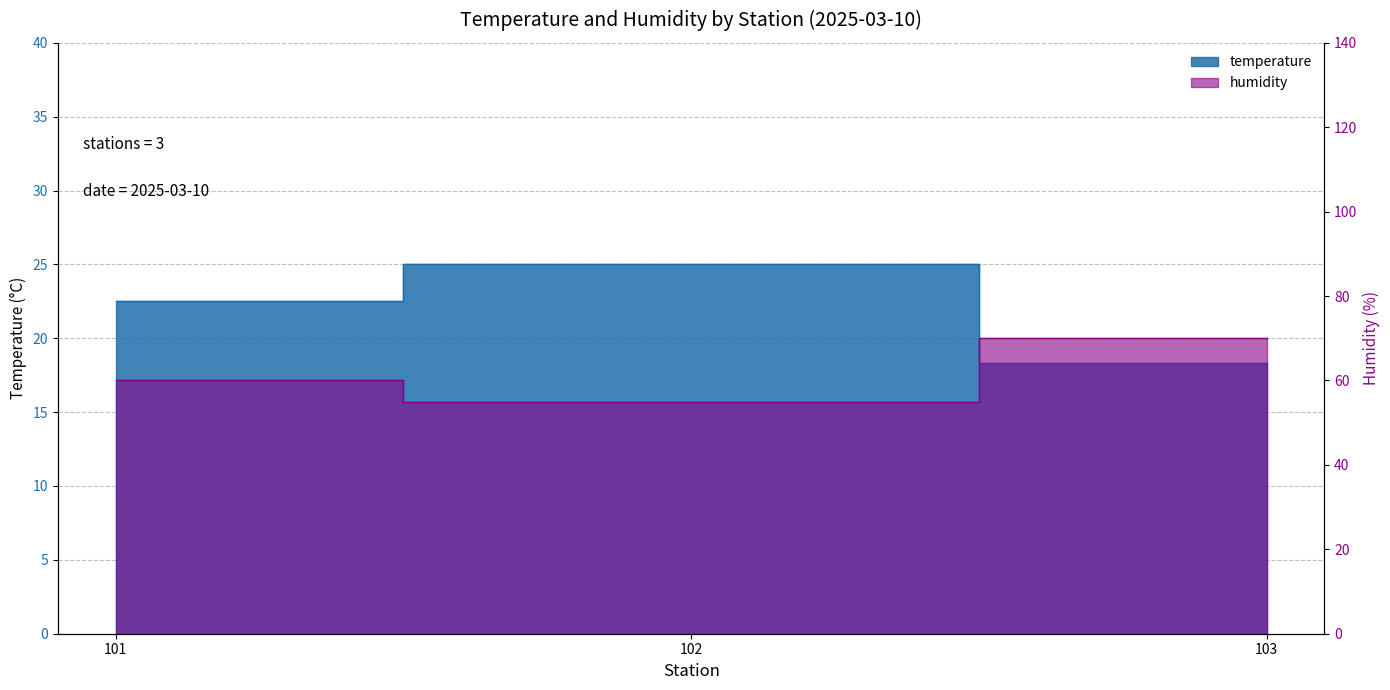

What value does the temperature series have at 102?

25.0